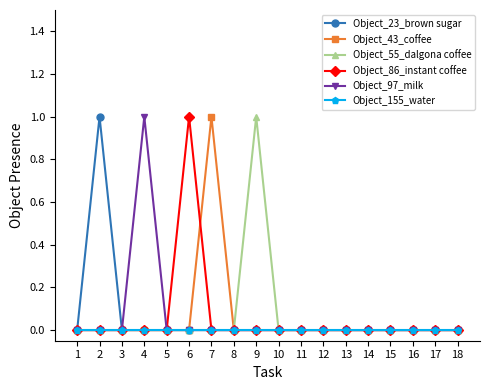

True or false: Object_23_brown sugar has more than 0 points higher than both neighbors.

True